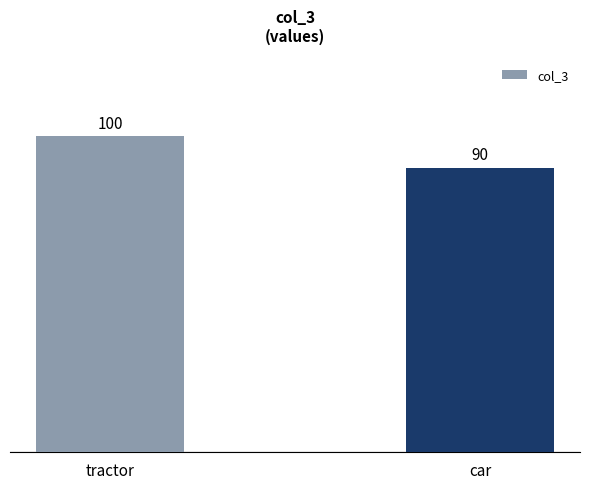

What is the minimum value shown in the chart?

90